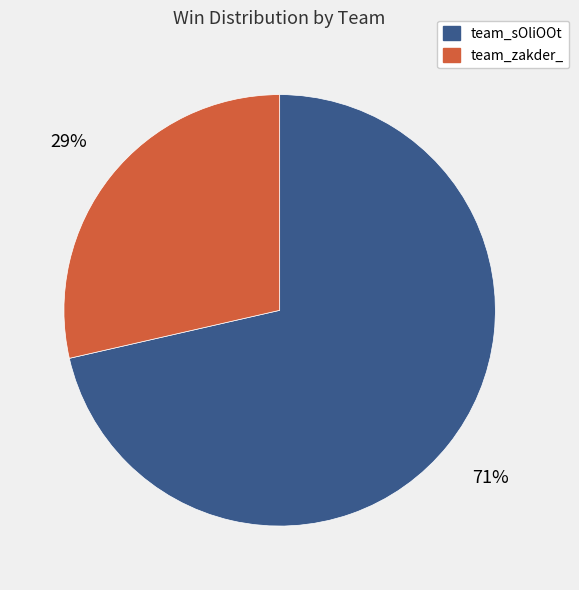

Combined, do team_zakder_ and team_sOliOOt account for over 50%?

Yes